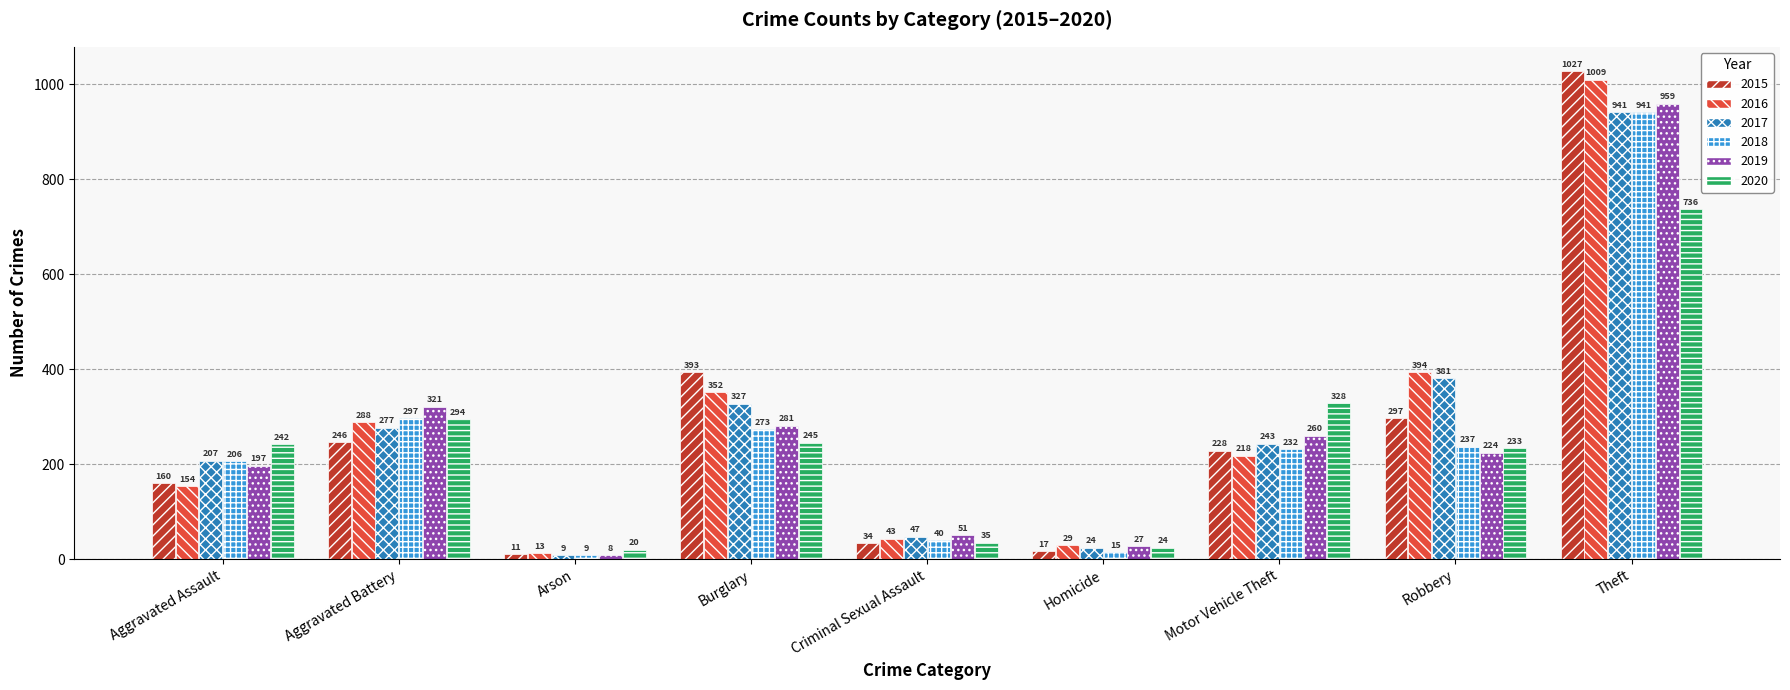

At which category is the sum across all series the highest?

Theft